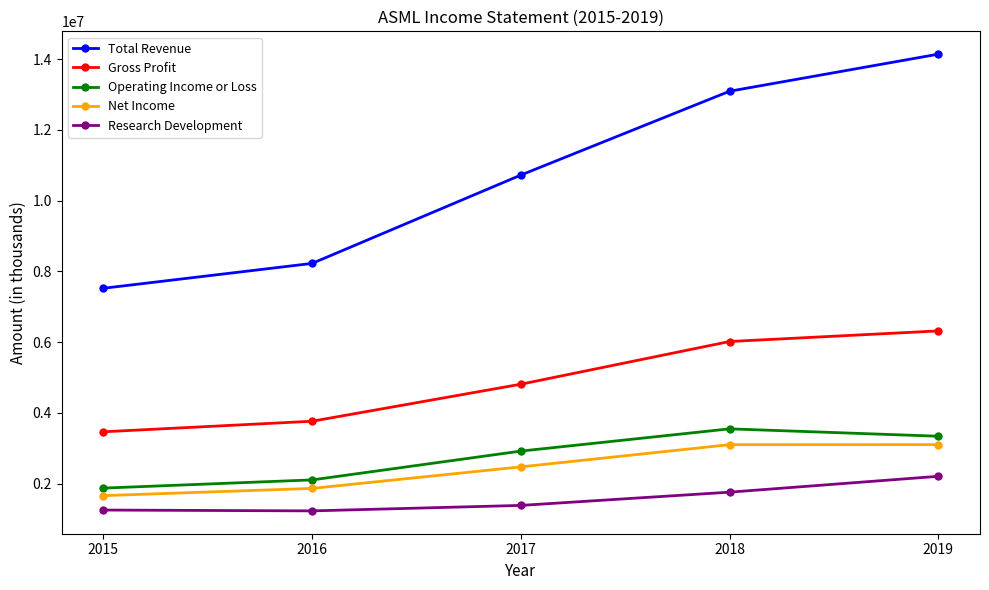

True or false: Net Income has a value of 3100100 at 2018.

True